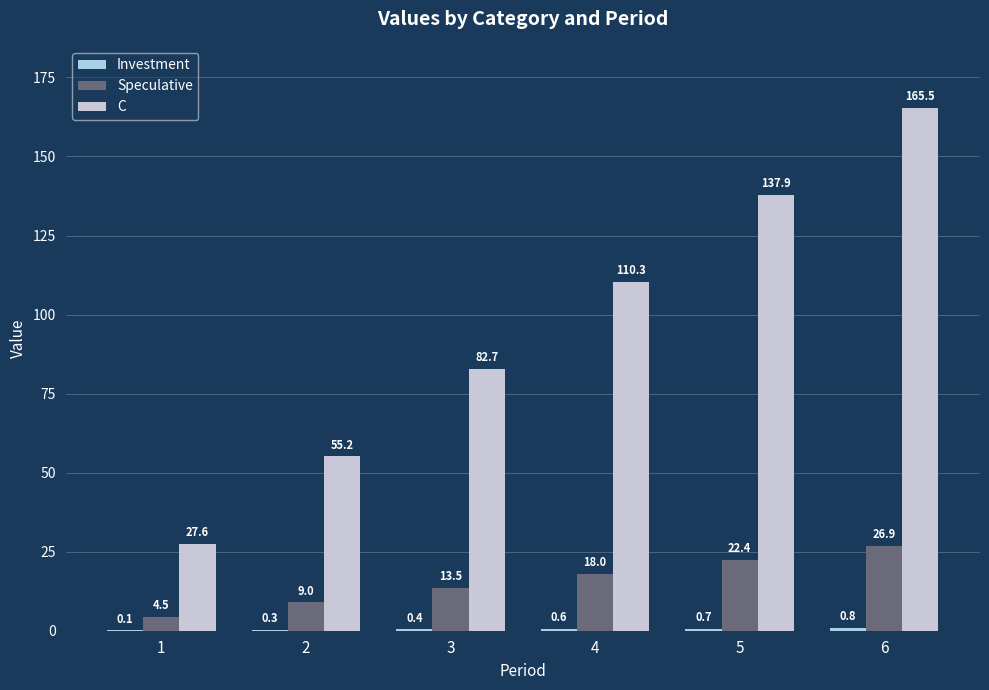

Rank the series by their average value, from lowest to highest.

Investment, Speculative, C